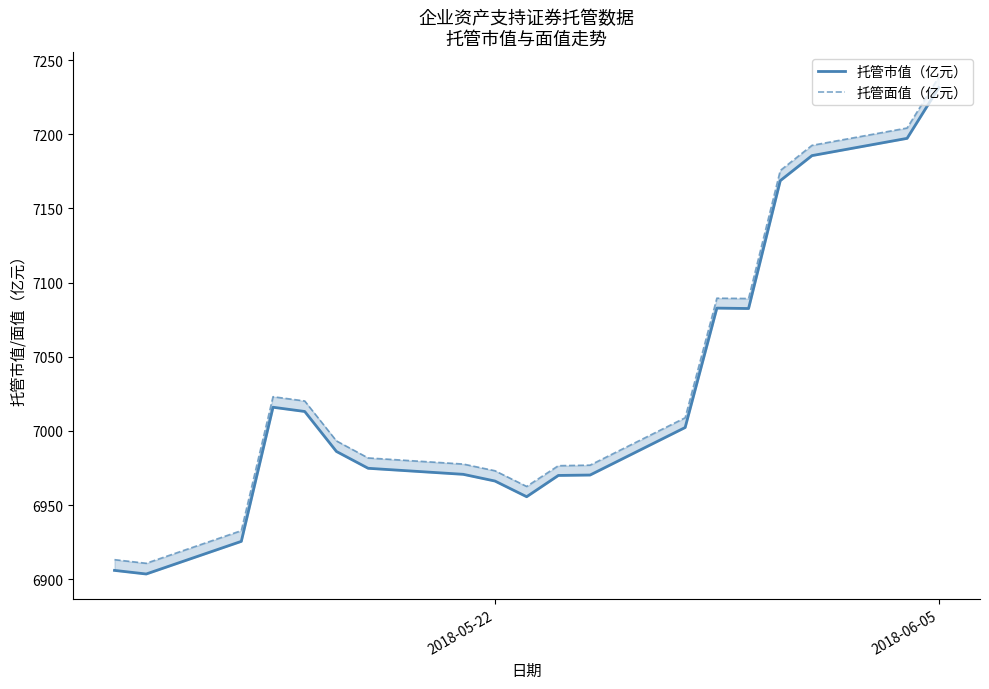

The value of 托管市值（亿元） at 15 is 10816.7. True or false?

False